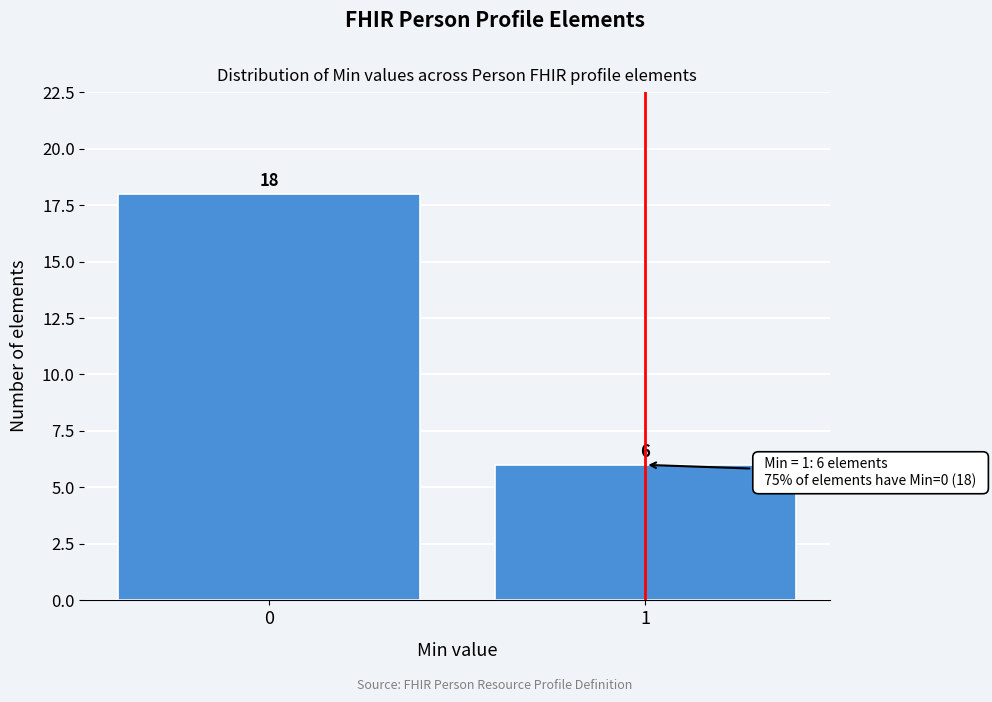

Reading right to left, extract all data points from this chart.

1=6	0=18